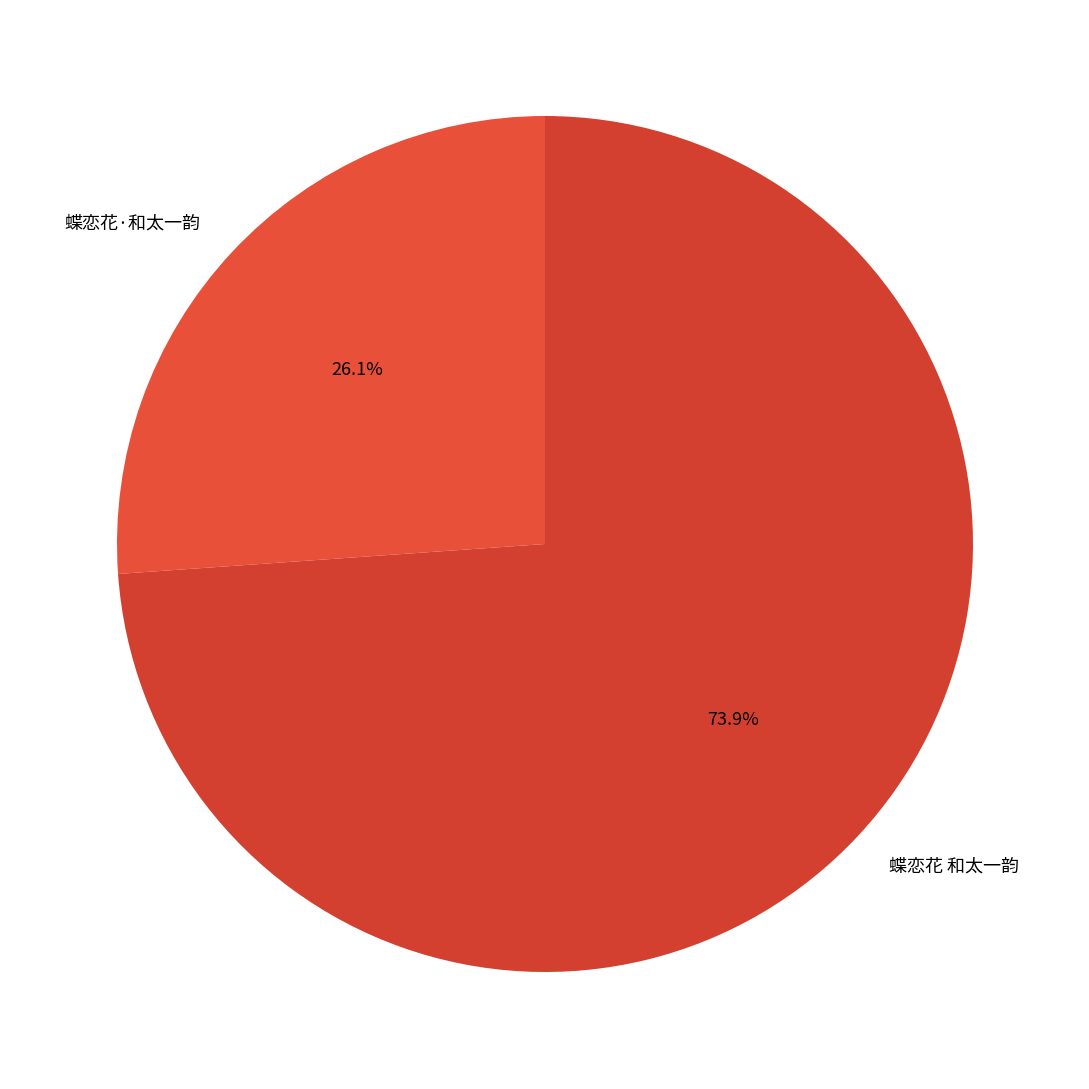

To the nearest percent, what portion does 蝶恋花 和太一韵 represent?

74%